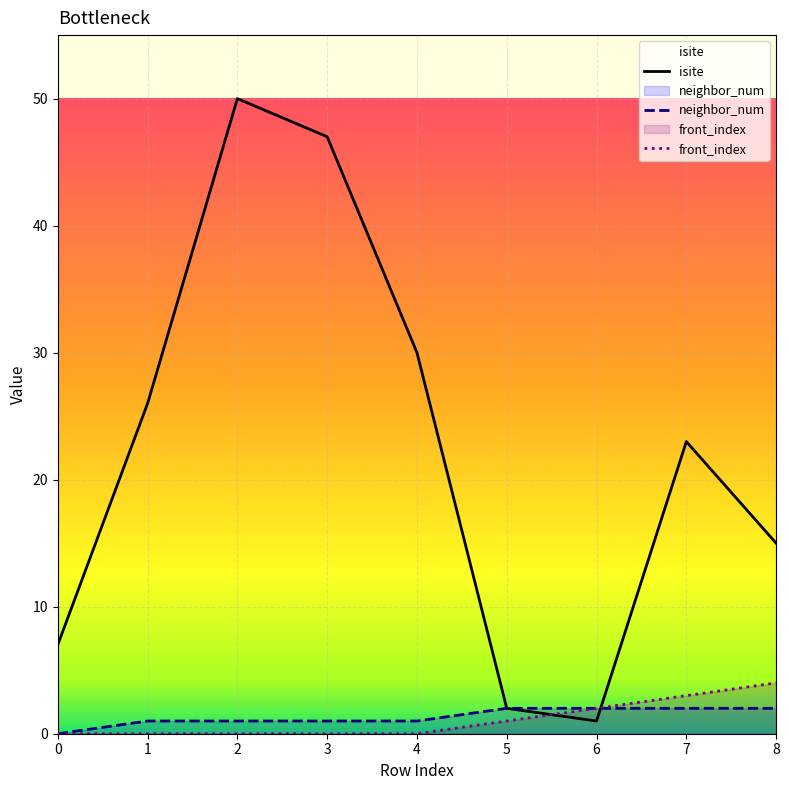

What is the difference between the second highest and second lowest values in the neighbor_num series?

1